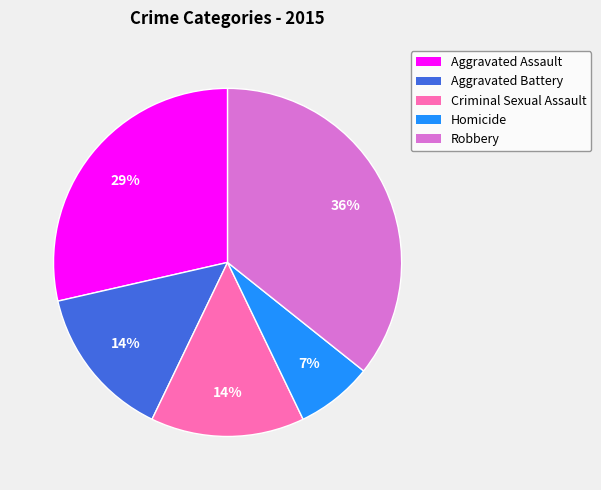

Approximately how many times larger is the value at Aggravated Assault compared to Robbery?

0.8